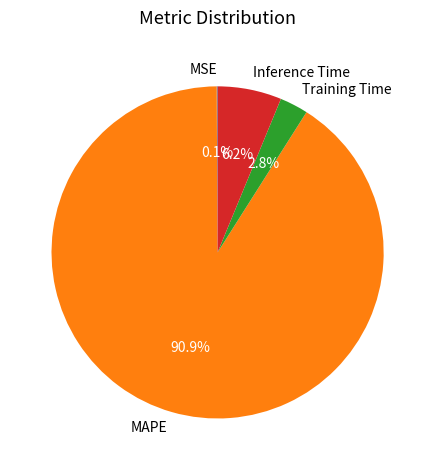

What percentage is NOT represented by Training Time?

97.2%